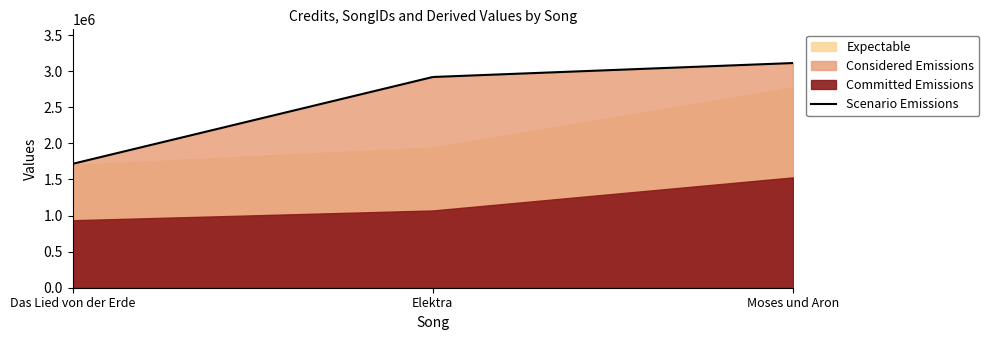

What is the lowest value of the Scenario Emissions series?

1716657.0